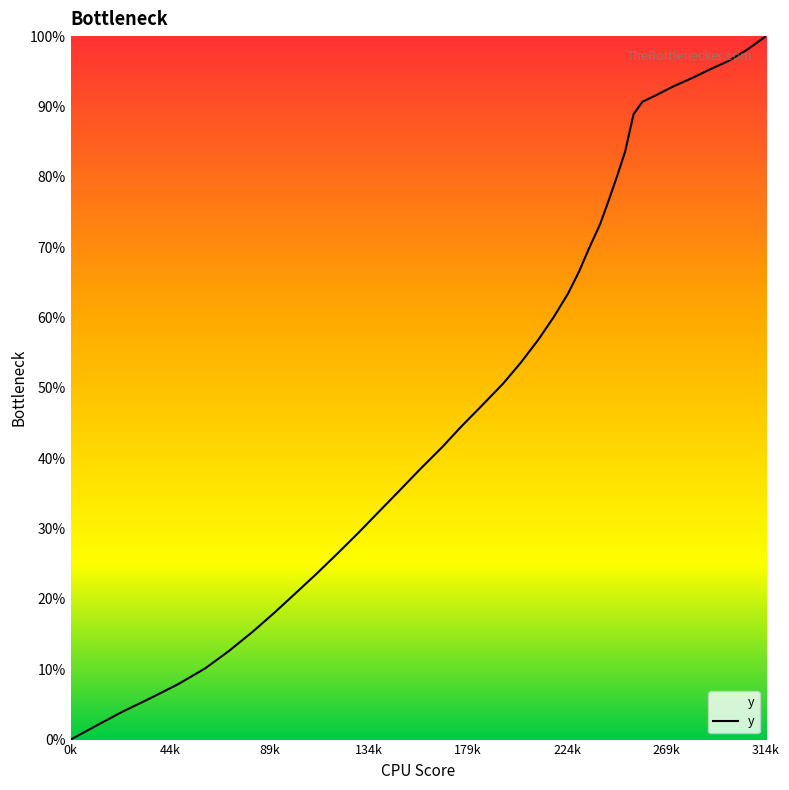

How many lines are shown in the chart?

1